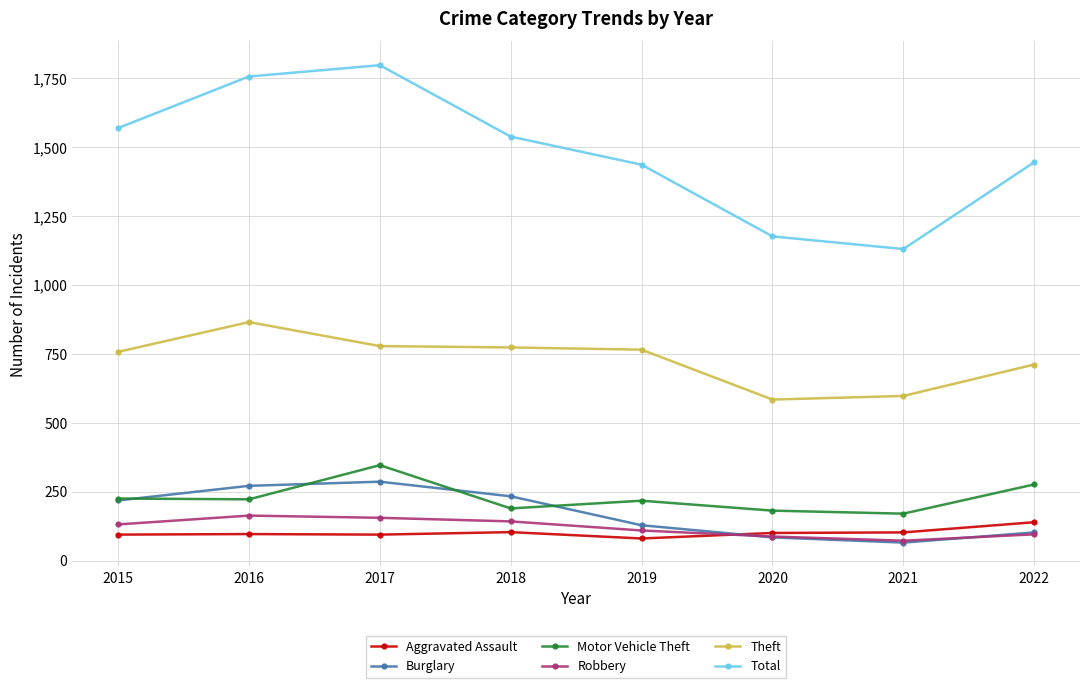

True or false: Robbery has a value of 95 at 2022.

True